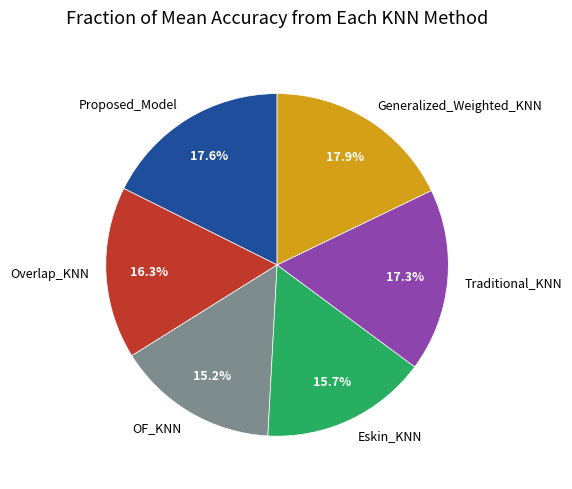

Is OF_KNN the majority of the pie?

No